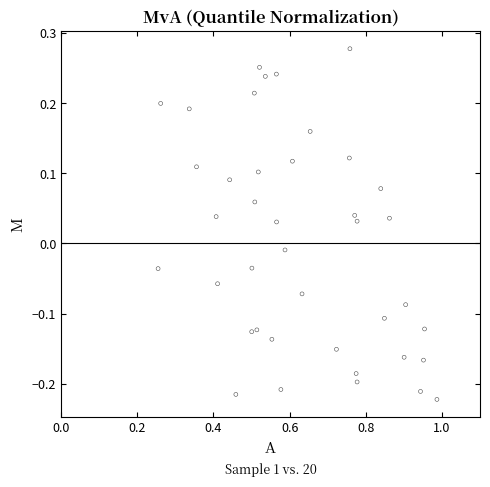

What is the range of Y values (max minus min)?

0.5